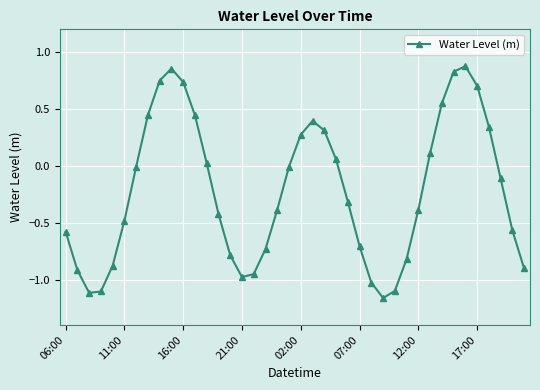

How many lines are shown in the chart?

1